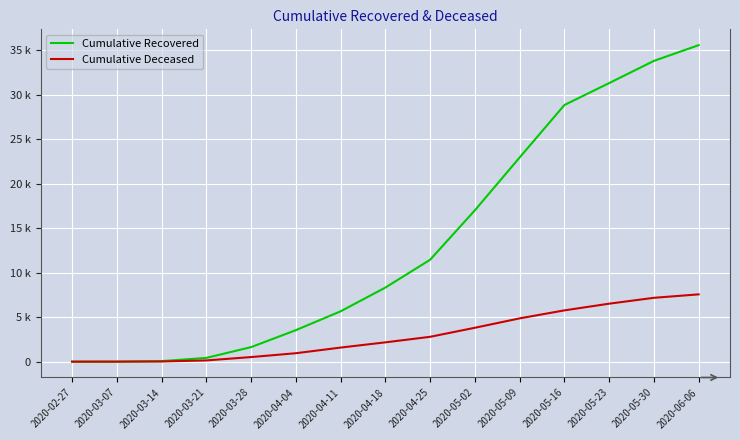

At how many categories does at least one series exceed 13114?

6